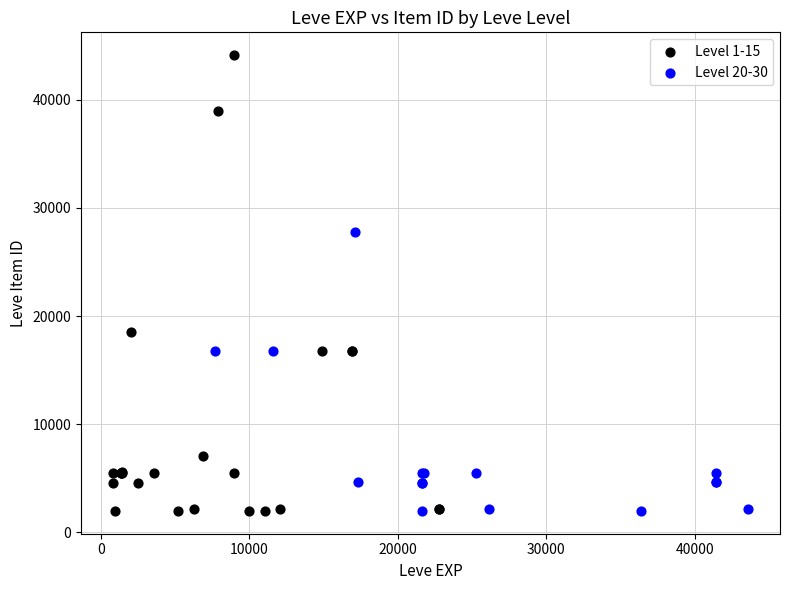

Which series reaches the maximum Y coordinate?

Level 1-15